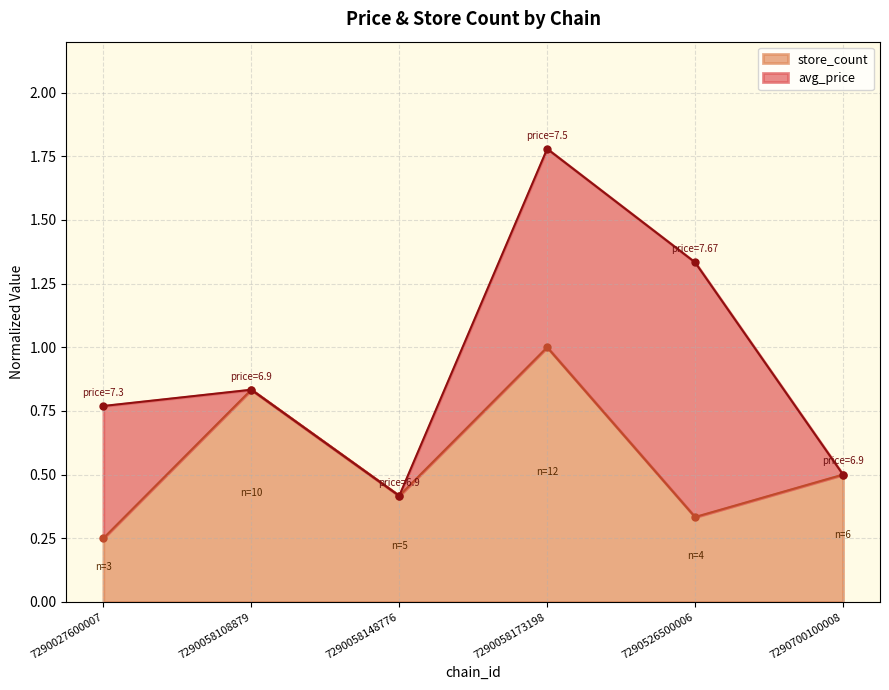

List the labels in order of store_count value, largest first.

7290058173198, 7290058108879, 7290700100008, 7290058148776, 7290526500006, 7290027600007